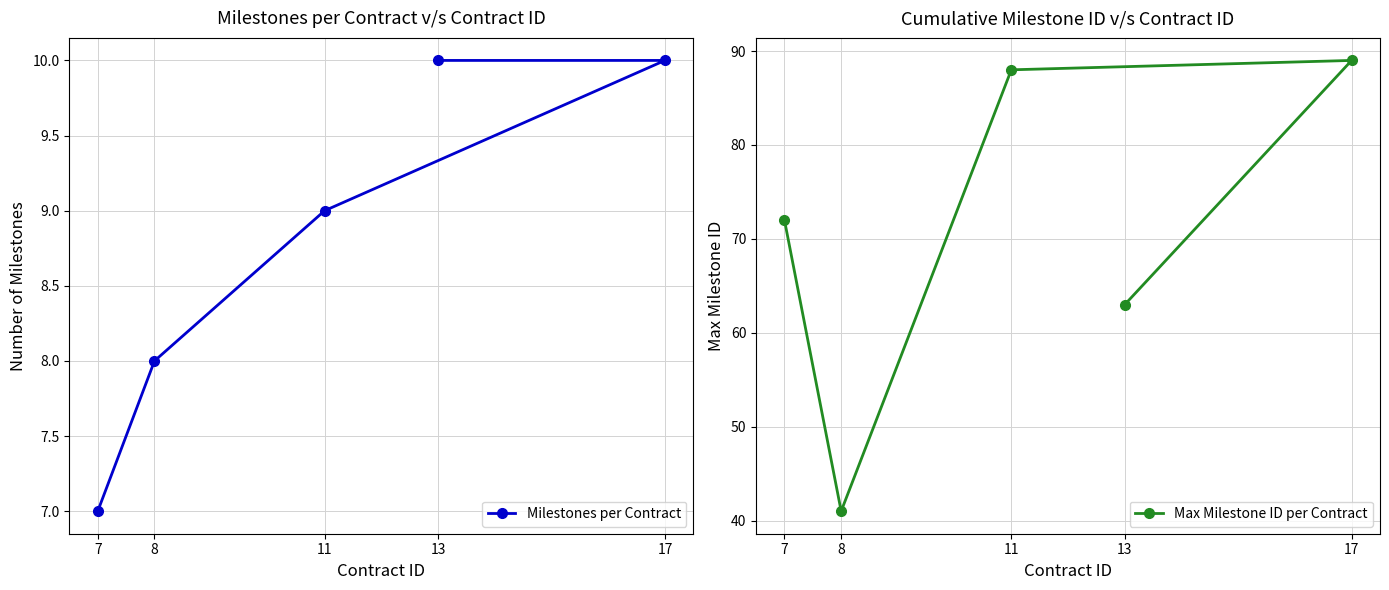

Where is Max Milestone ID per Contract nearest to the value 65?

13